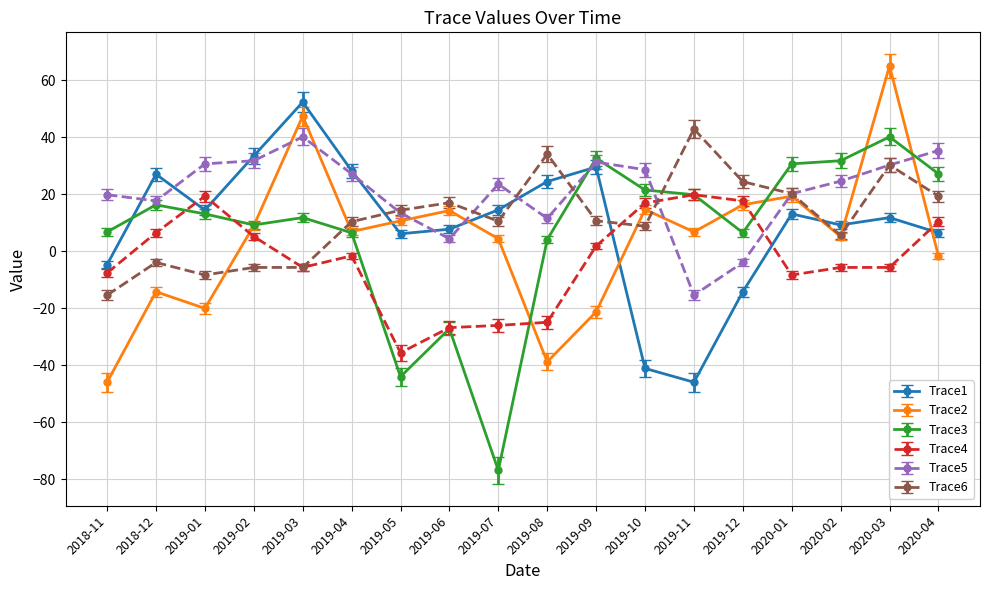

Where is the first local minimum for Trace6?

2019-01